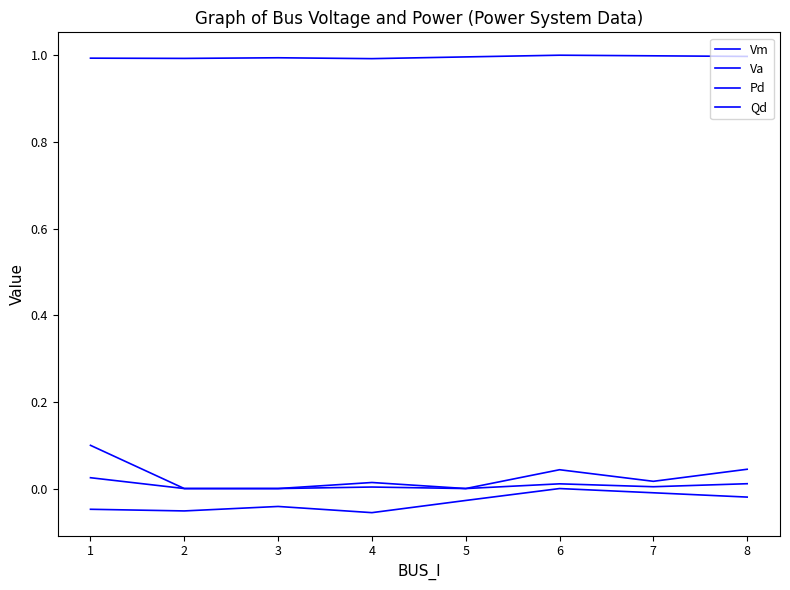

How many lines are shown in the chart?

4